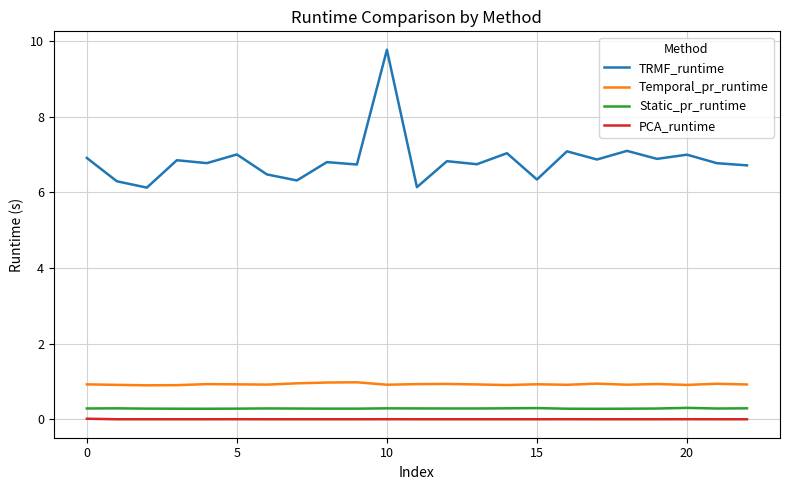

Which series has the largest total across all categories?

TRMF_runtime